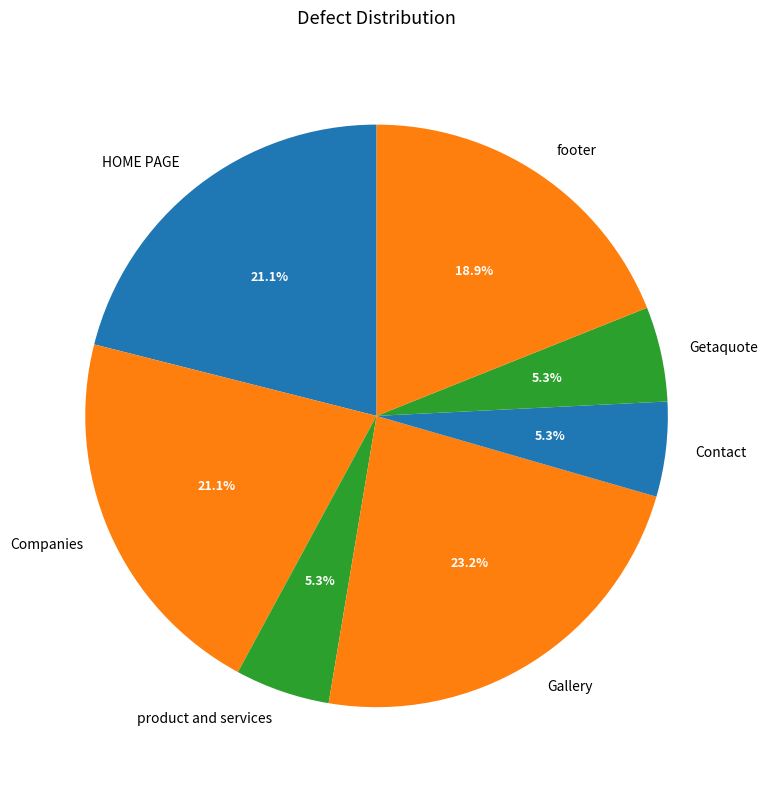

What percentage is the footer slice, to the nearest percent?

19%